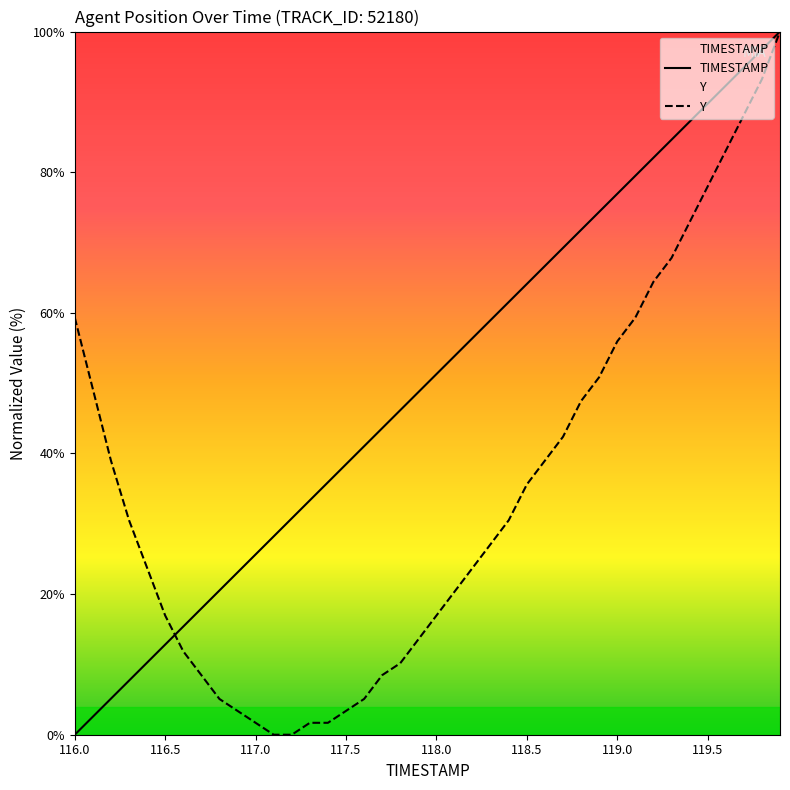

At how many categories does at least one series exceed 81?

8